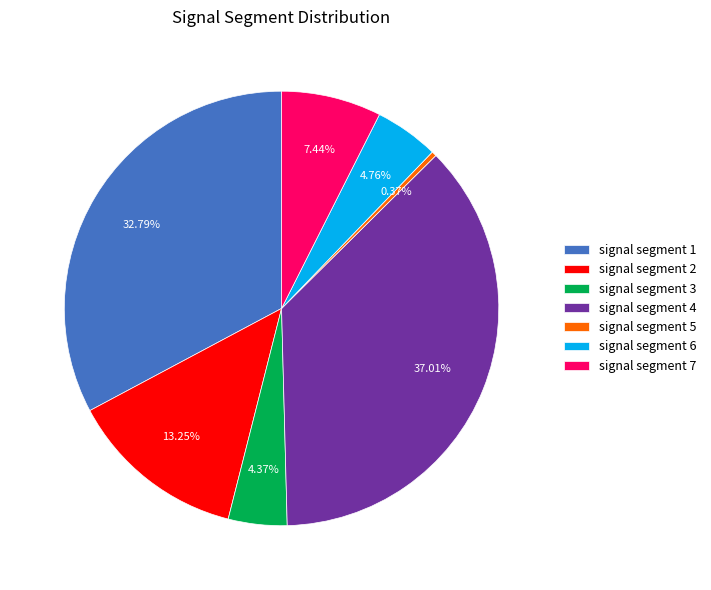

How many slices are in this pie chart?

7